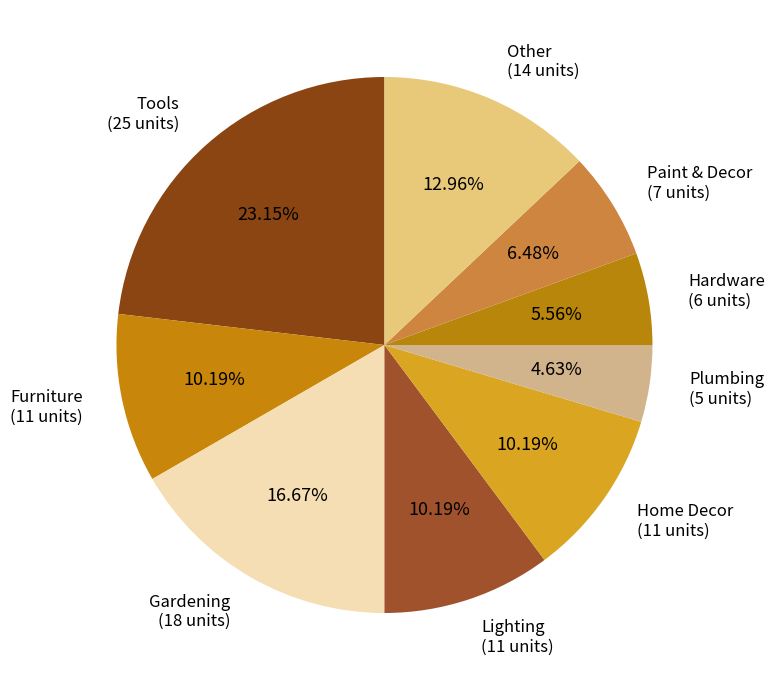

To the nearest percent, what is the difference between the largest and smallest slice percentages?

19%